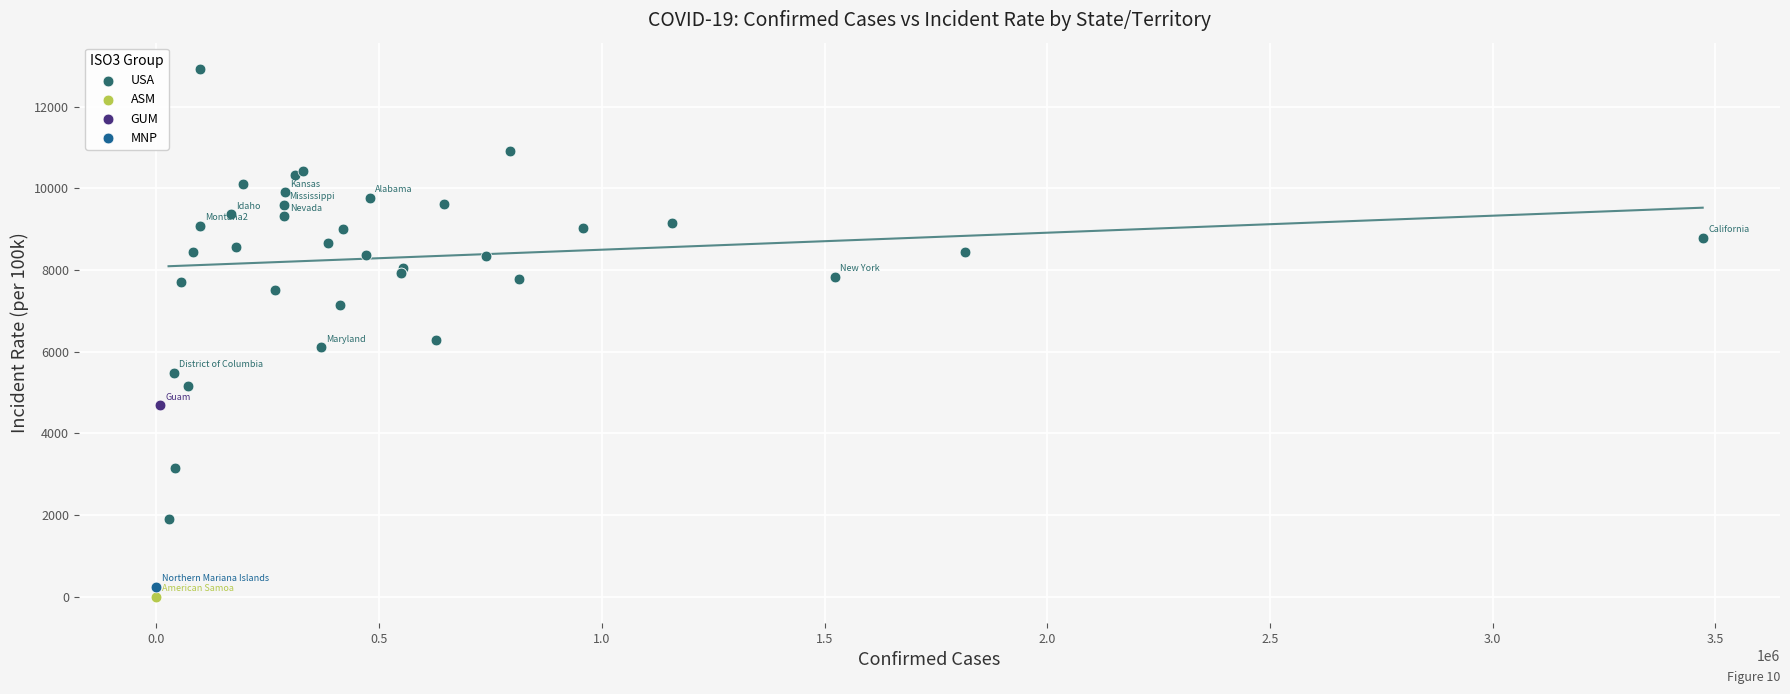

What are all the series names shown in the legend?

USA, ASM, GUM, MNP